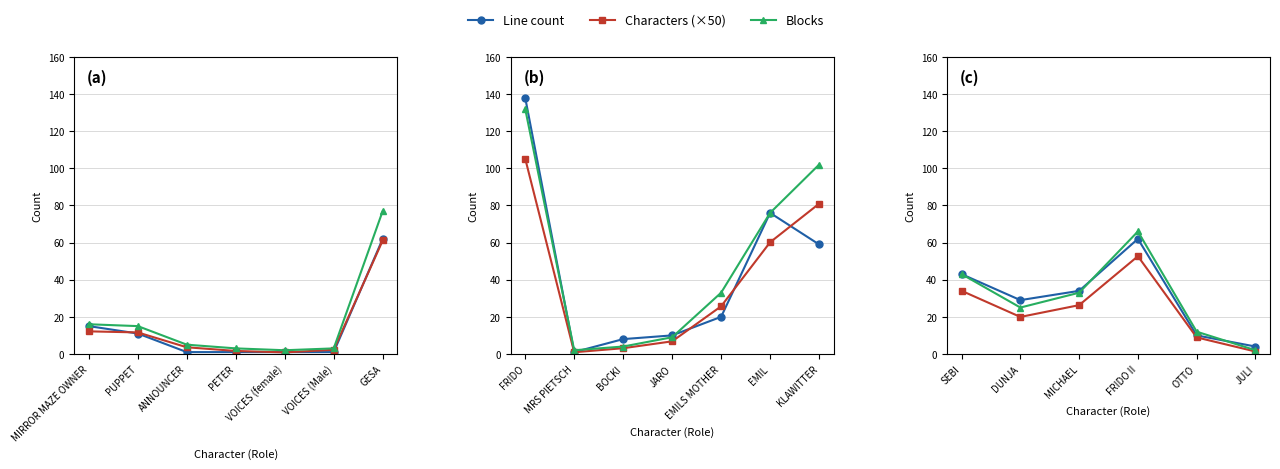

True or false: Line count and Blocks cross at least once.

True